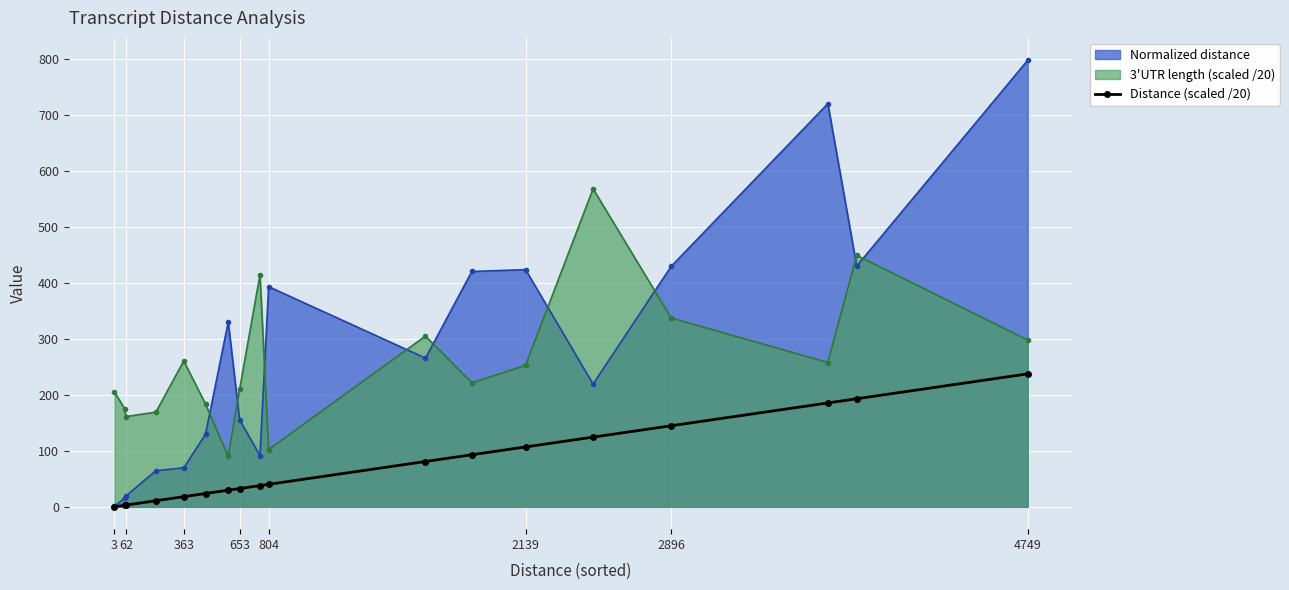

How many lines are shown in the chart?

3